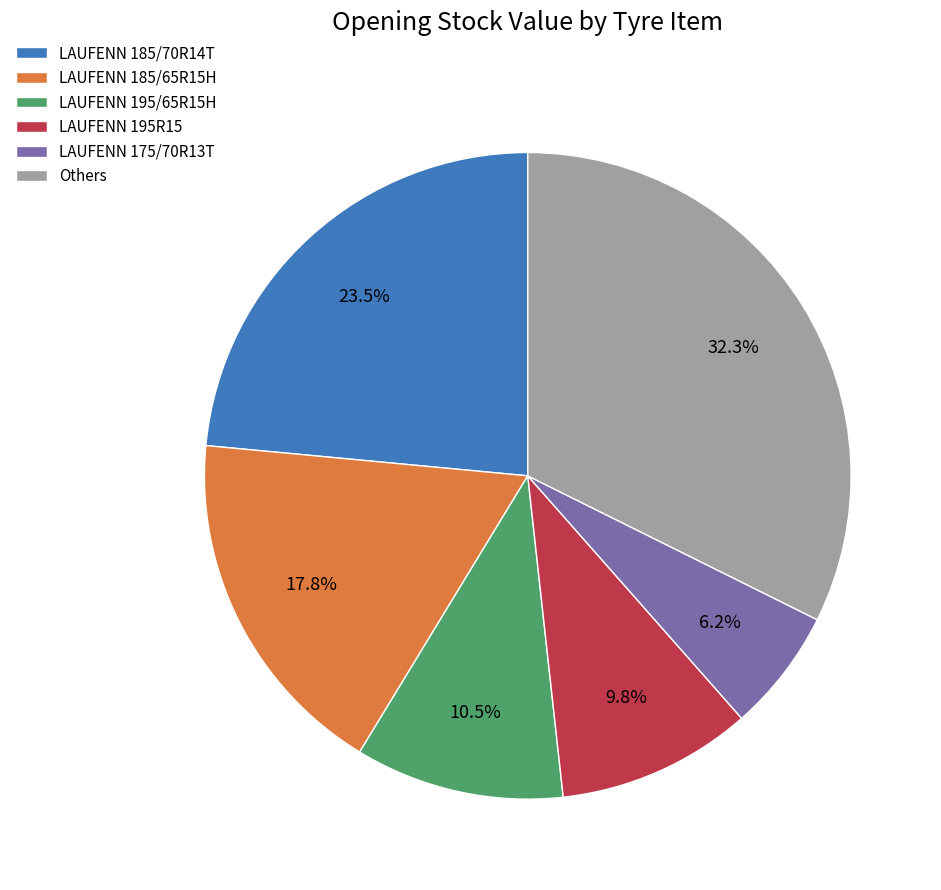

What is the total percentage of LAUFENN 195/65R15H and Others?

42.8%